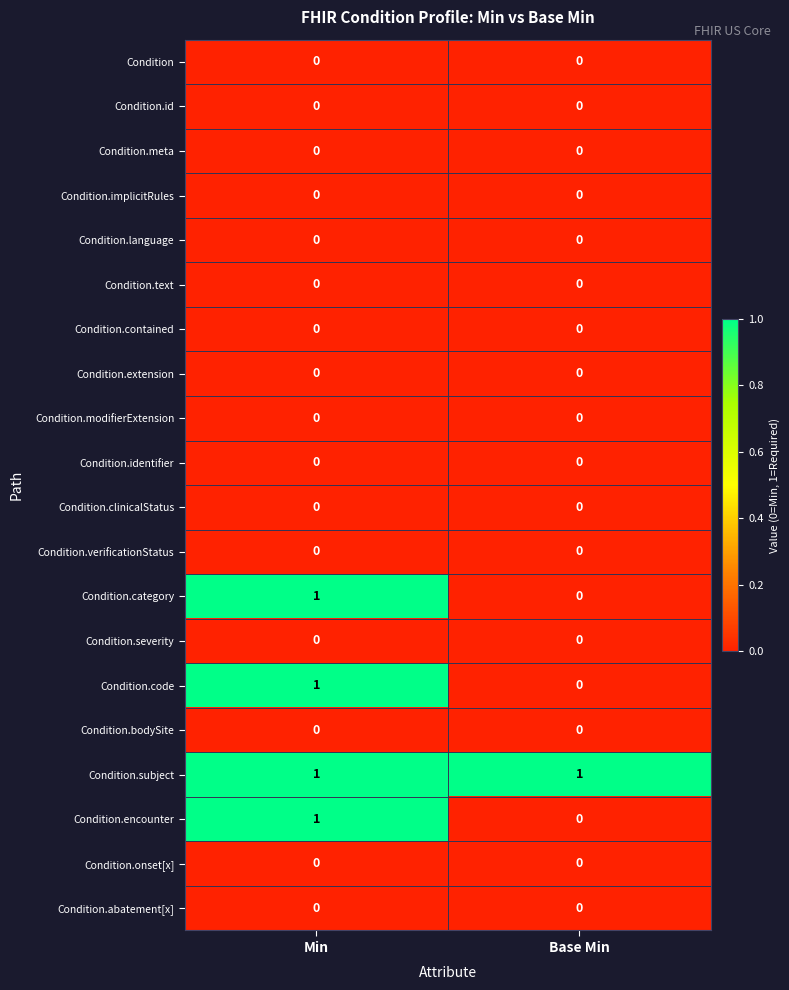

What is the total value across all series at Base Min?

1